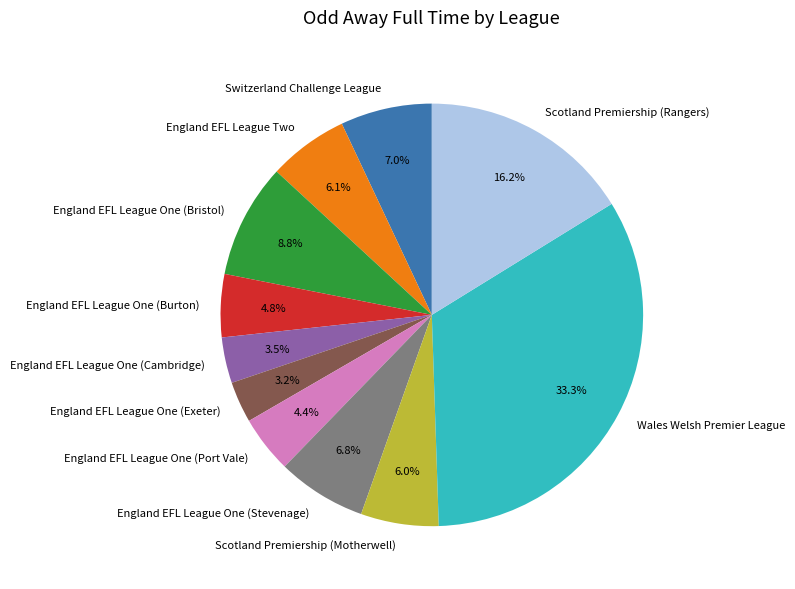

How many slices are in this pie chart?

11